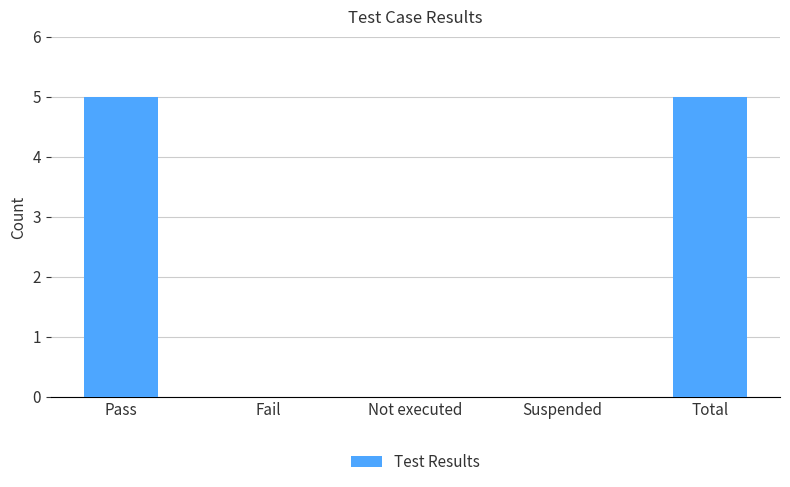

Which has a higher value, Suspended or Total?

Total